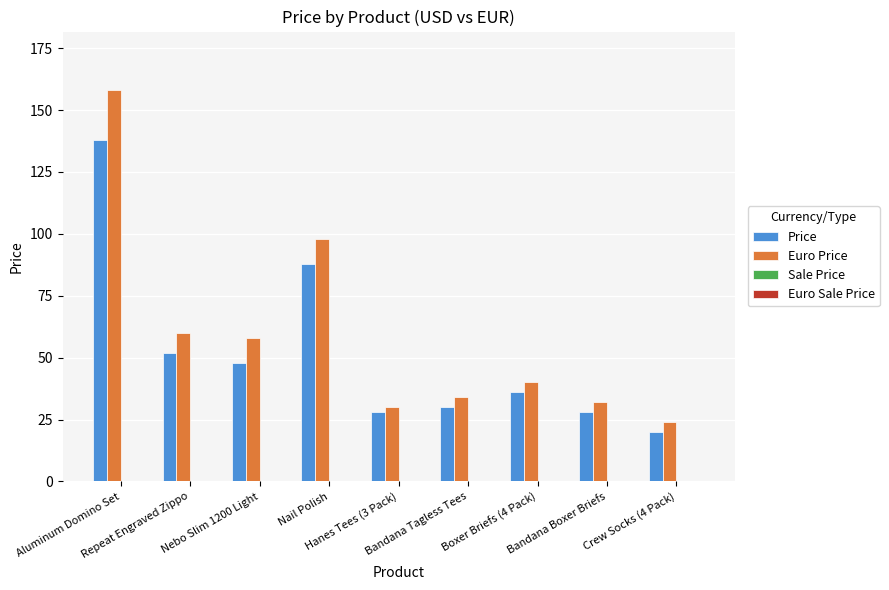

Is it true that Price equals 36 at Boxer Briefs (4 Pack)?

True